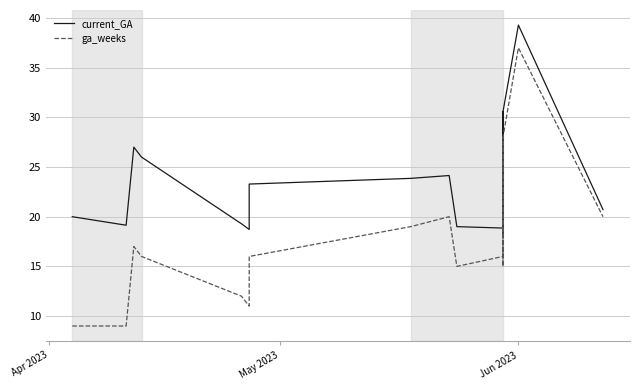

In ga_weeks, how many points are lower than both neighbors (excluding endpoints)?

3